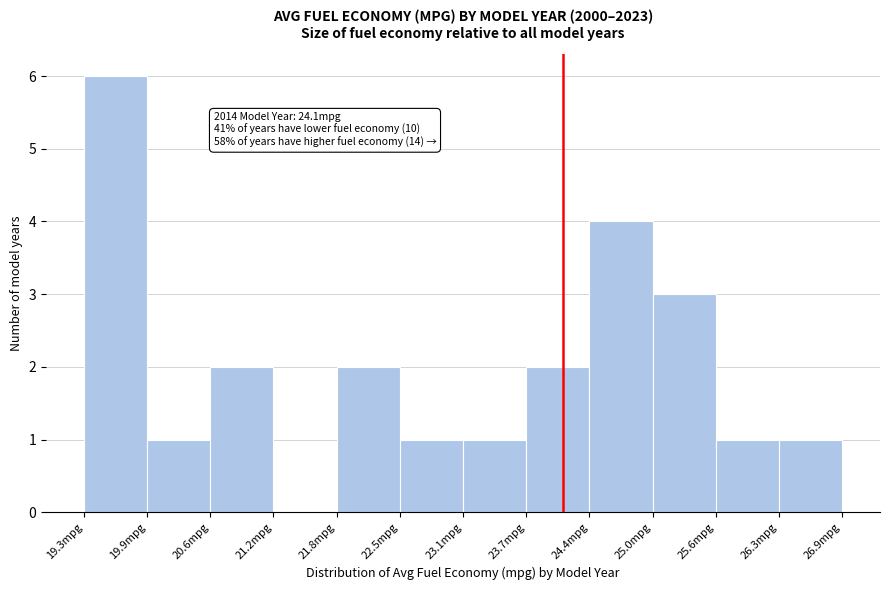

Over which range of the x-axis is the bar tallest?

19.3 to 19.9